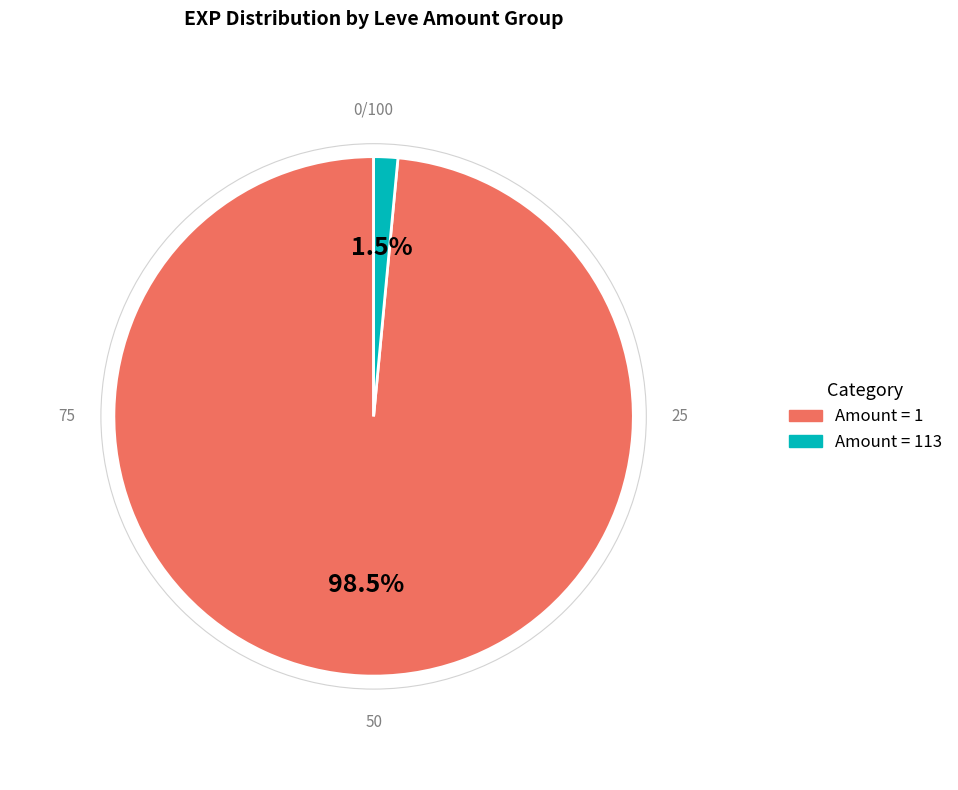

Count the number of slices in the pie.

2